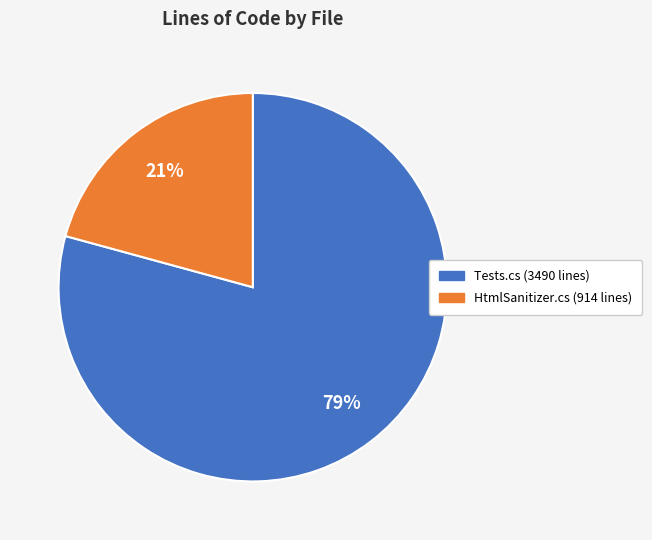

Count the number of slices in the pie.

2